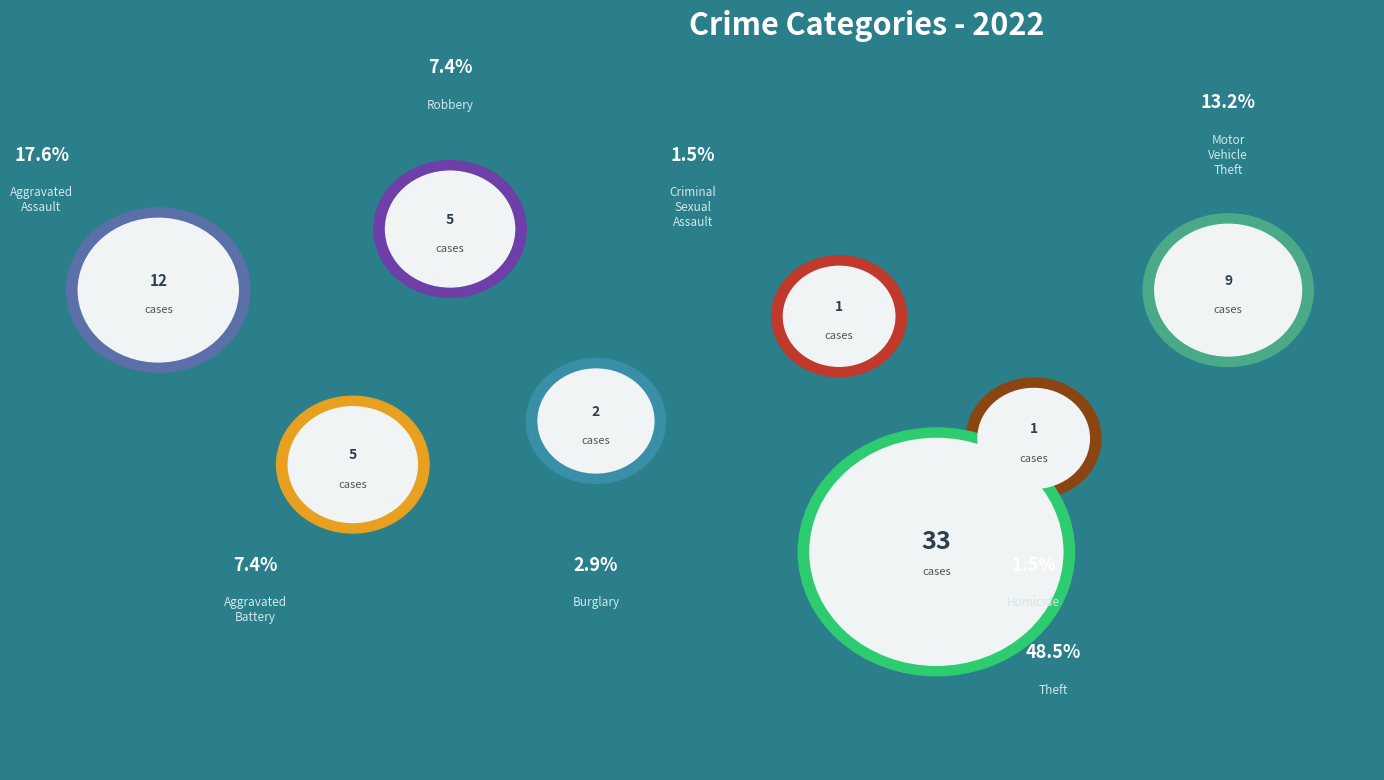

What percentage is the Criminal Sexual Assault slice, to the nearest percent?

1%